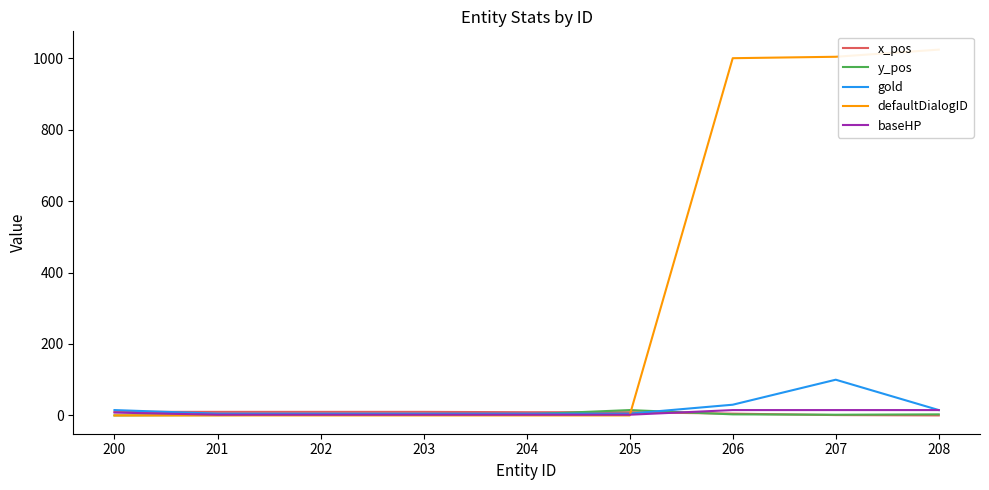

What is the sum of the x_pos values at 208 and 201?

10